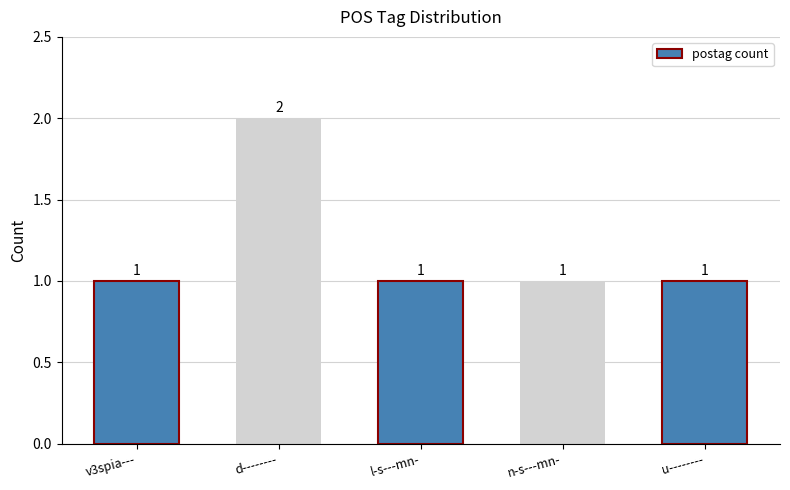

How many categories are shown in the chart?

5